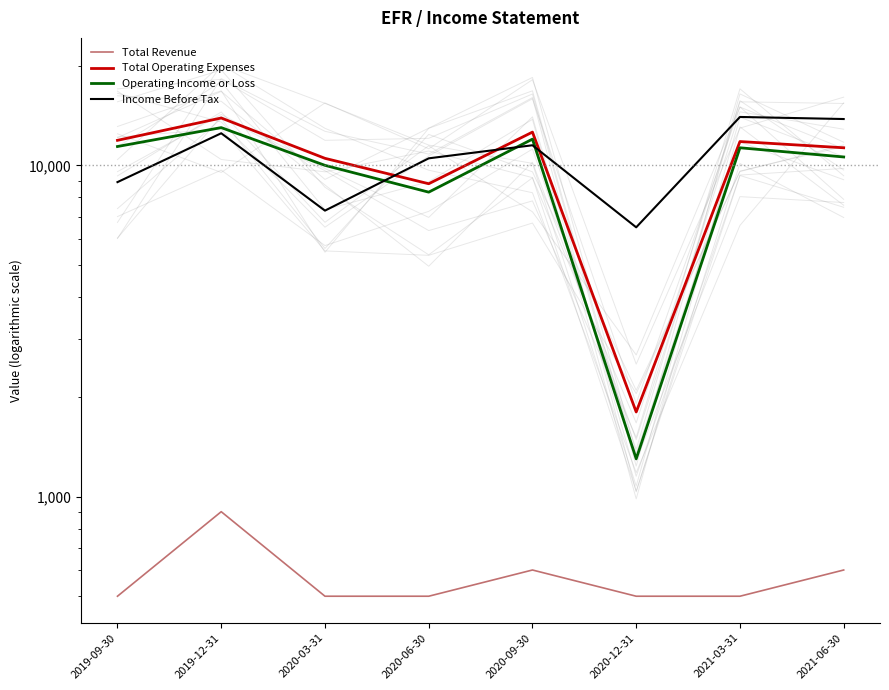

Is it true that Operating Income or Loss equals 7049 at 2019-09-30?

False